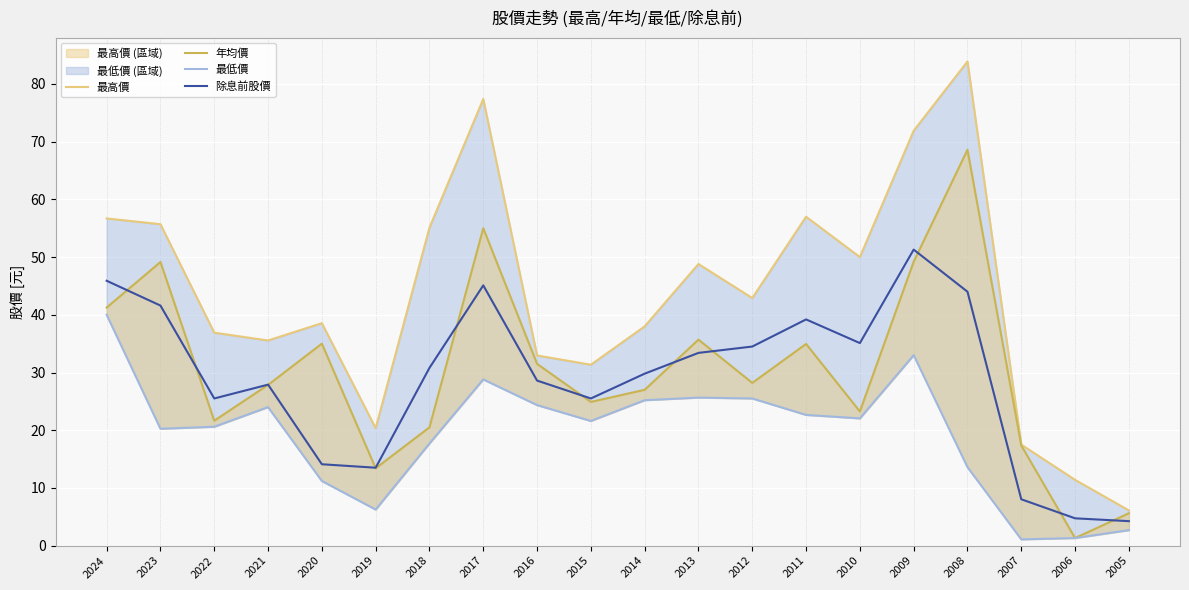

Reading left to right, what are all the values shown in this chart?

最高價: 2024=56.7	2023=55.7	2022=36.9	2021=35.5	2020=38.5	2019=20.4	2018=55.1	2017=77.4	2016=33.0	2015=31.4	2014=38.0	2013=48.8	2012=42.9	2011=57.0	2010=50.0	2009=71.9	2008=83.9	2007=17.5	2006=11.4	2005=6.1
年均價: 2024=41.2	2023=49.1	2022=21.6	2021=27.9	2020=35.0	2019=13.4	2018=20.5	2017=55.0	2016=31.5	2015=24.9	2014=27.0	2013=35.7	2012=28.2	2011=35.0	2010=23.2	2009=49.2	2008=68.6	2007=17.4	2006=1.3	2005=5.6
最低價: 2024=40.0	2023=20.2	2022=20.6	2021=24.0	2020=11.2	2019=6.2	2018=17.7	2017=28.8	2016=24.4	2015=21.6	2014=25.2	2013=25.6	2012=25.5	2011=22.6	2010=22.1	2009=33.0	2008=13.6	2007=1.1	2006=1.3	2005=2.7
除息前股價: 2024=45.9	2023=41.6	2022=25.5	2021=27.9	2020=14.1	2019=13.5	2018=30.8	2017=45.1	2016=28.6	2015=25.5	2014=29.8	2013=33.4	2012=34.5	2011=39.2	2010=35.1	2009=51.3	2008=44.0	2007=8.0	2006=4.7	2005=4.2